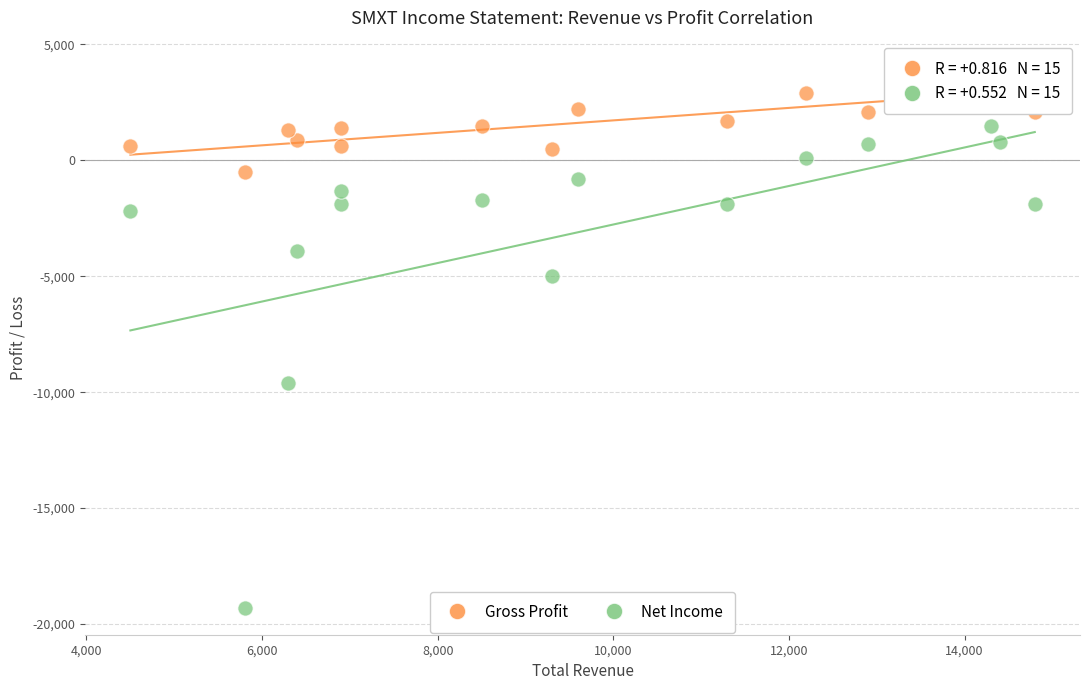

Which series reaches the maximum Y coordinate?

Gross Profit